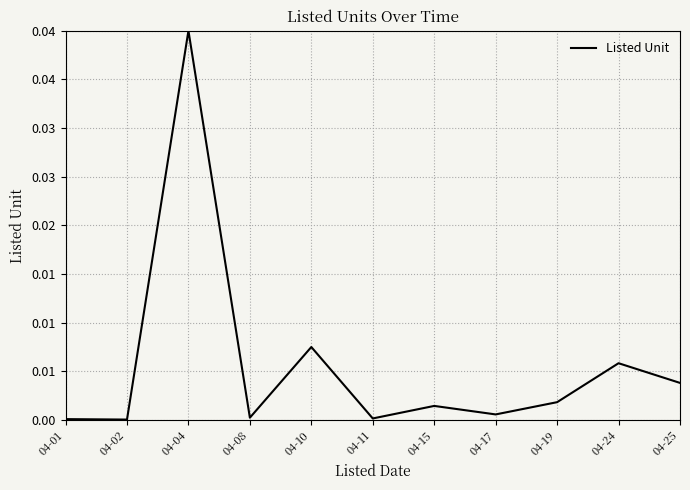

At which category does the chart reach its peak across all series?

04-04